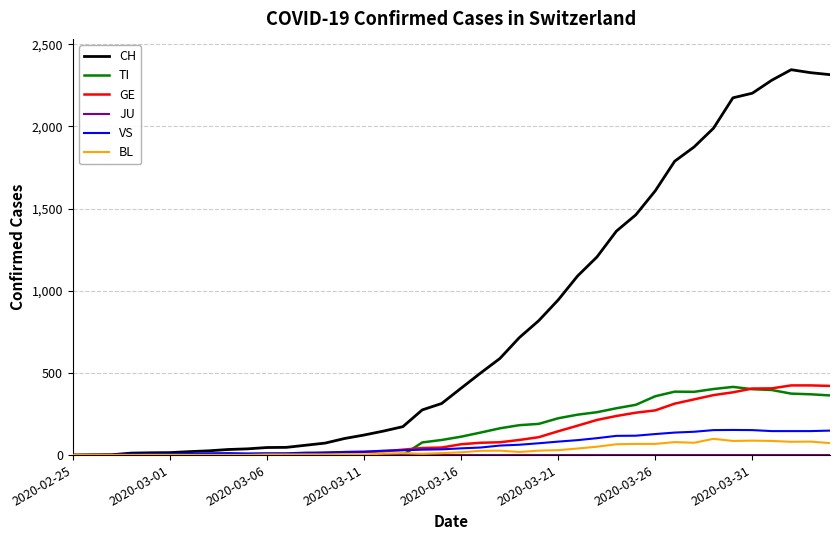

Which series has the widest spread of values?

CH